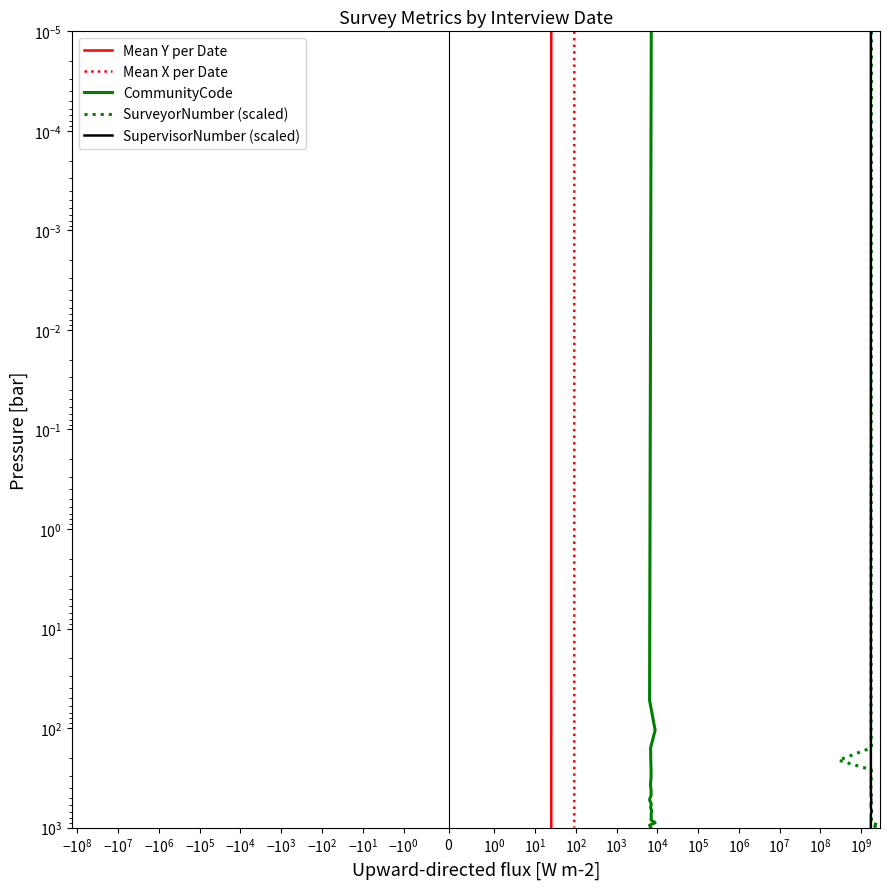

True or false: CommunityCode and Mean X per Date cross at least once.

False